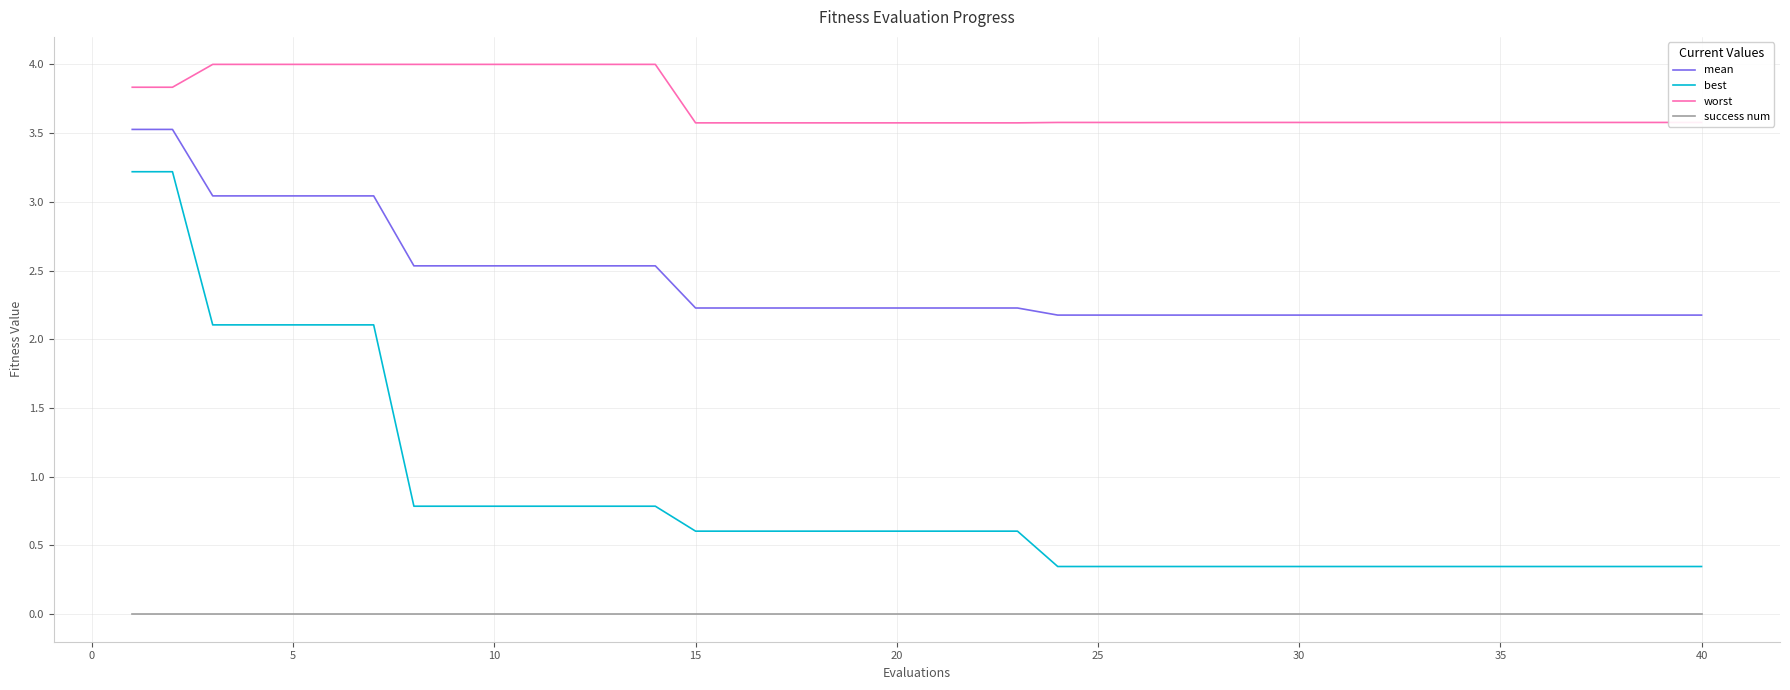

How many categories are shown in the chart?

40